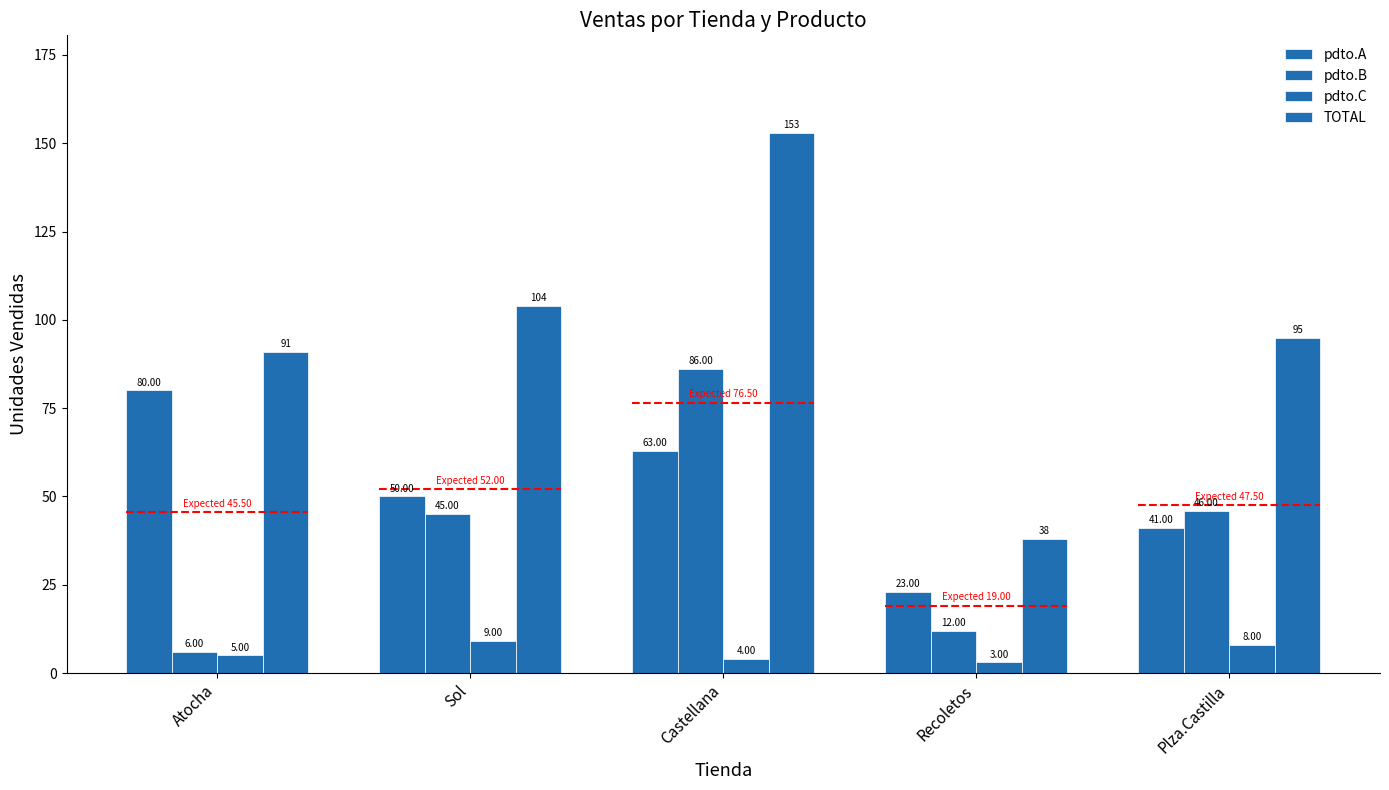

At how many categories does at least one series exceed 76?

4